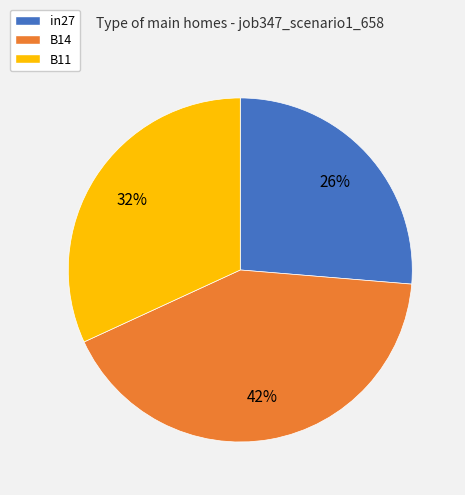

Between B14 and in27, which is larger?

B14